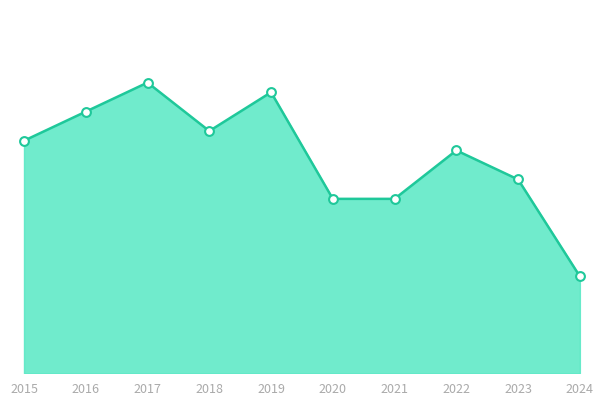

At which category is the sum across all series the highest?

2017